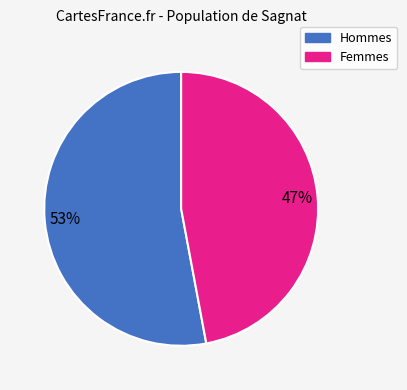

Is there a majority slice in this chart?

Yes